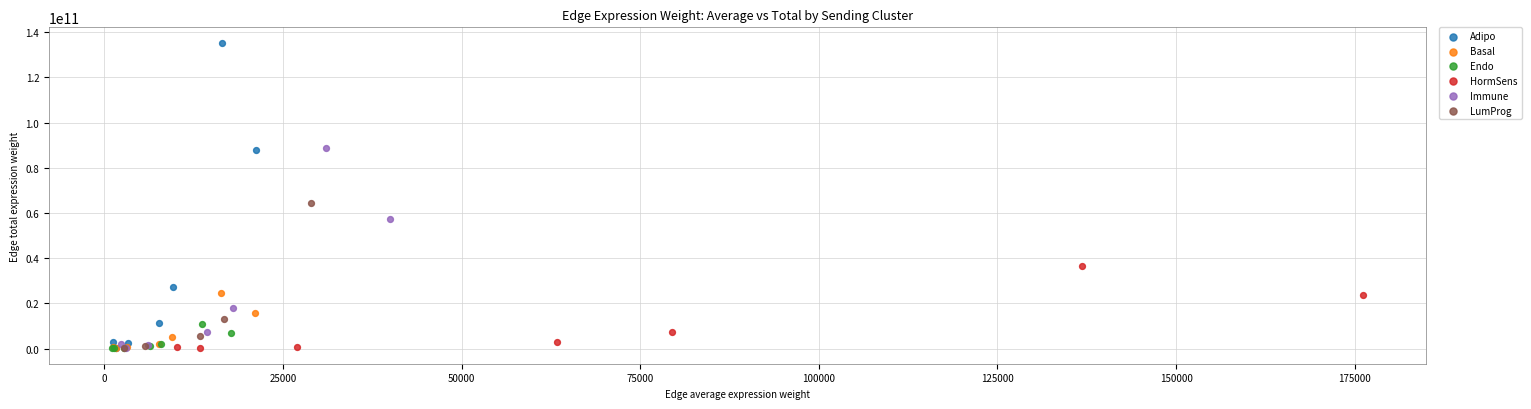

Which series has the widest spread of Y values?

Adipo